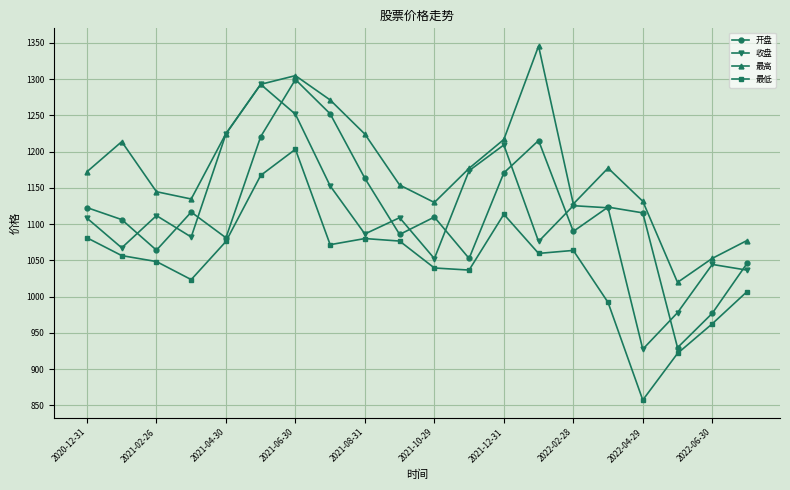

How many data points in 收盘 are above 1108?

11